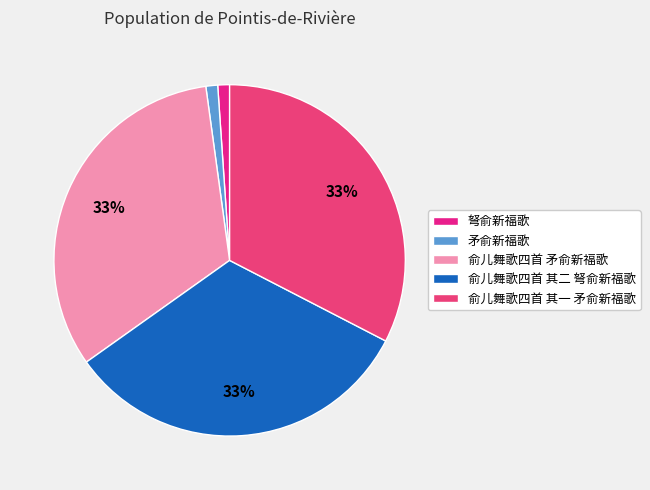

Which slice is the smallest?

矛俞新福歌